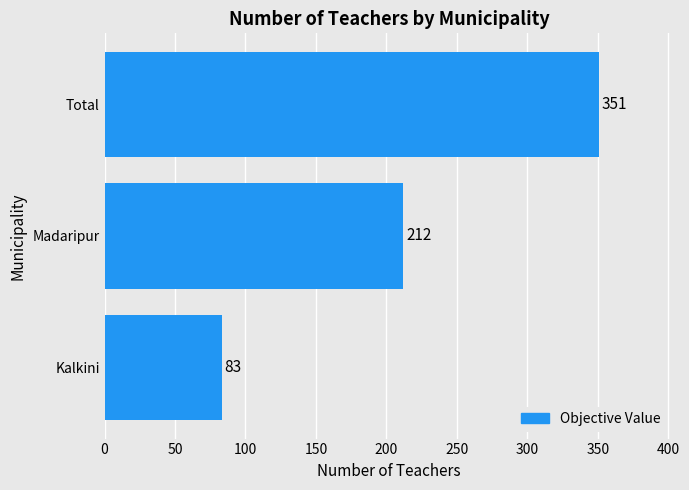

Is it true that the value at Total is 351?

True